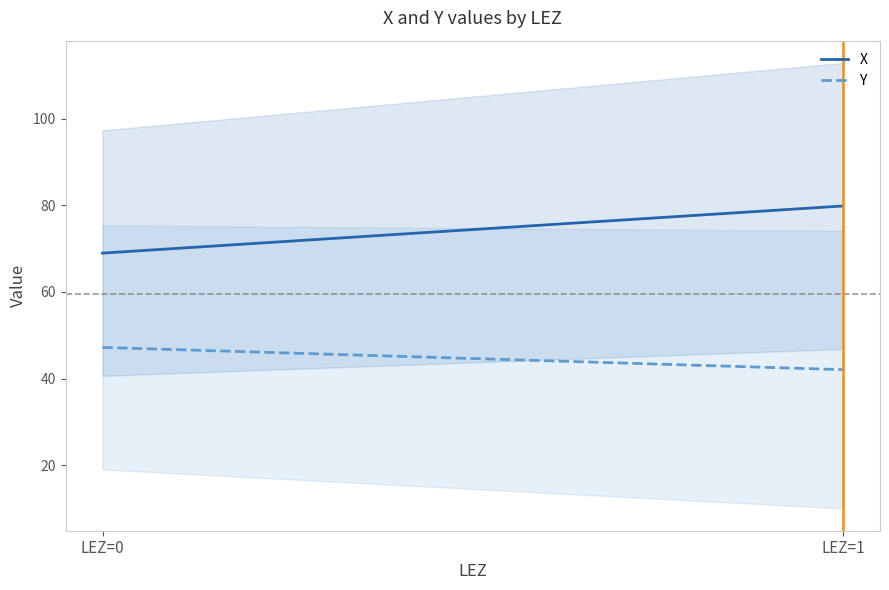

What are all the series names shown in the legend?

X, Y